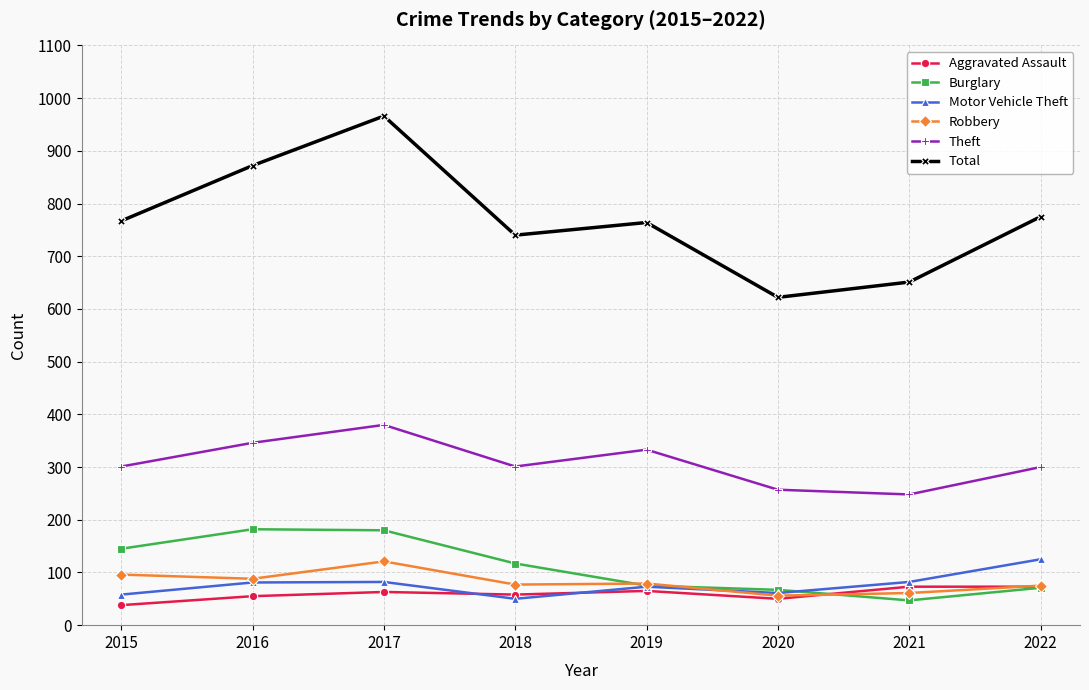

The value of Robbery at 2016 is 88. True or false?

True